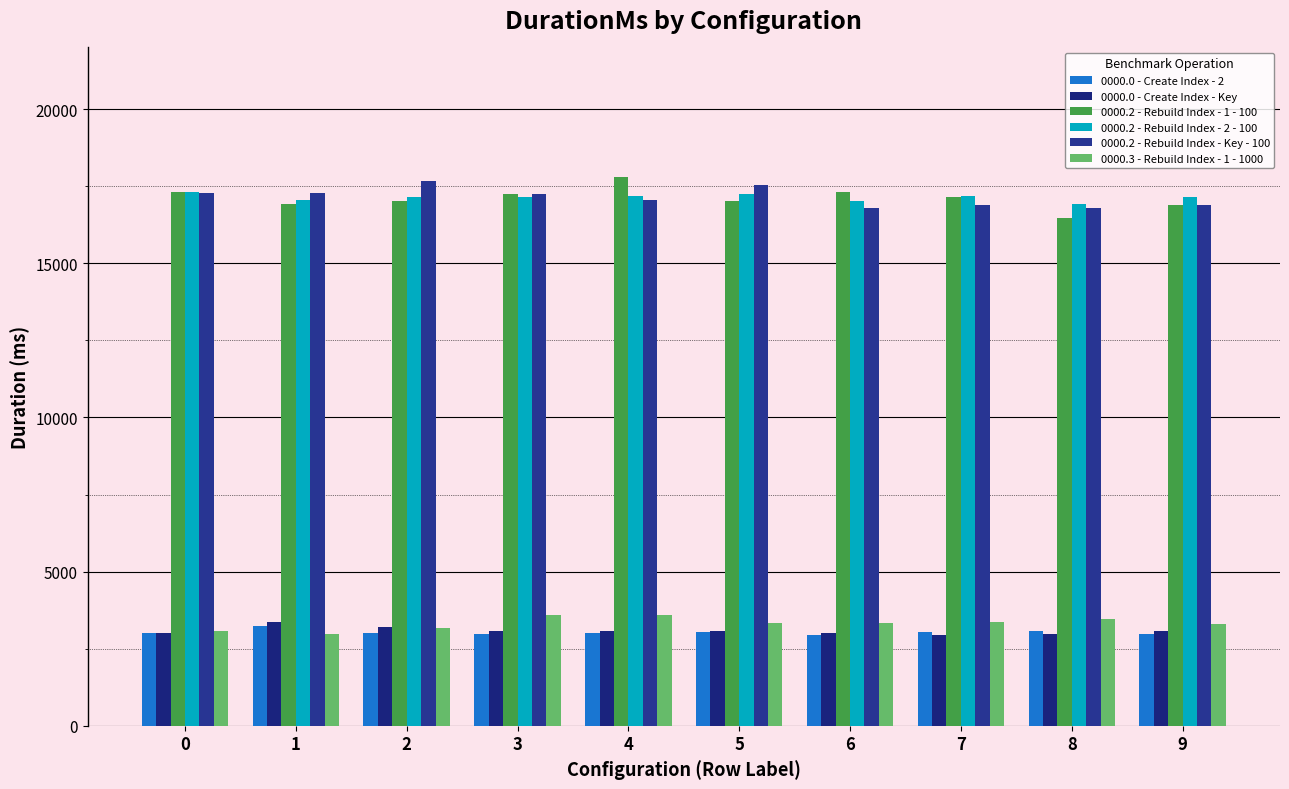

What is the sum of all 0000.2 - Rebuild Index - 2 - 100 values?

171356.6